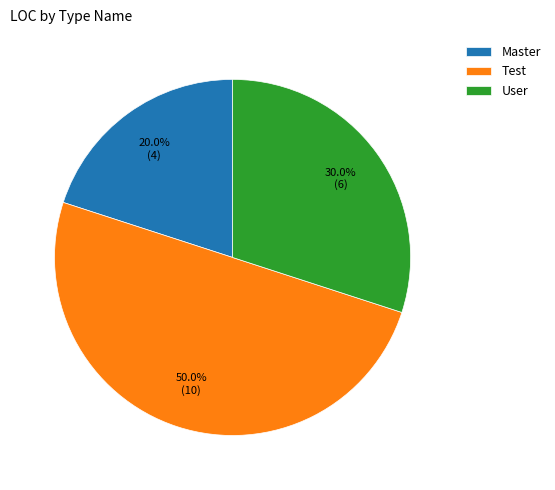

To the nearest percent, what is the difference between the User and Test slice percentages?

20%